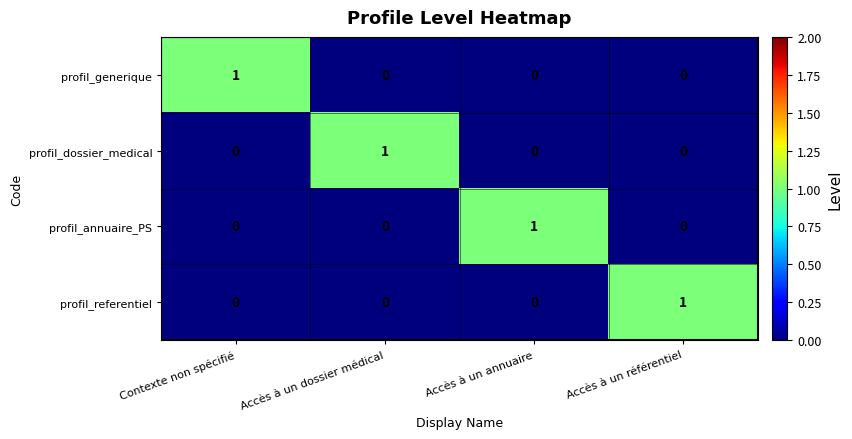

At how many categories does at least one series exceed 0?

4